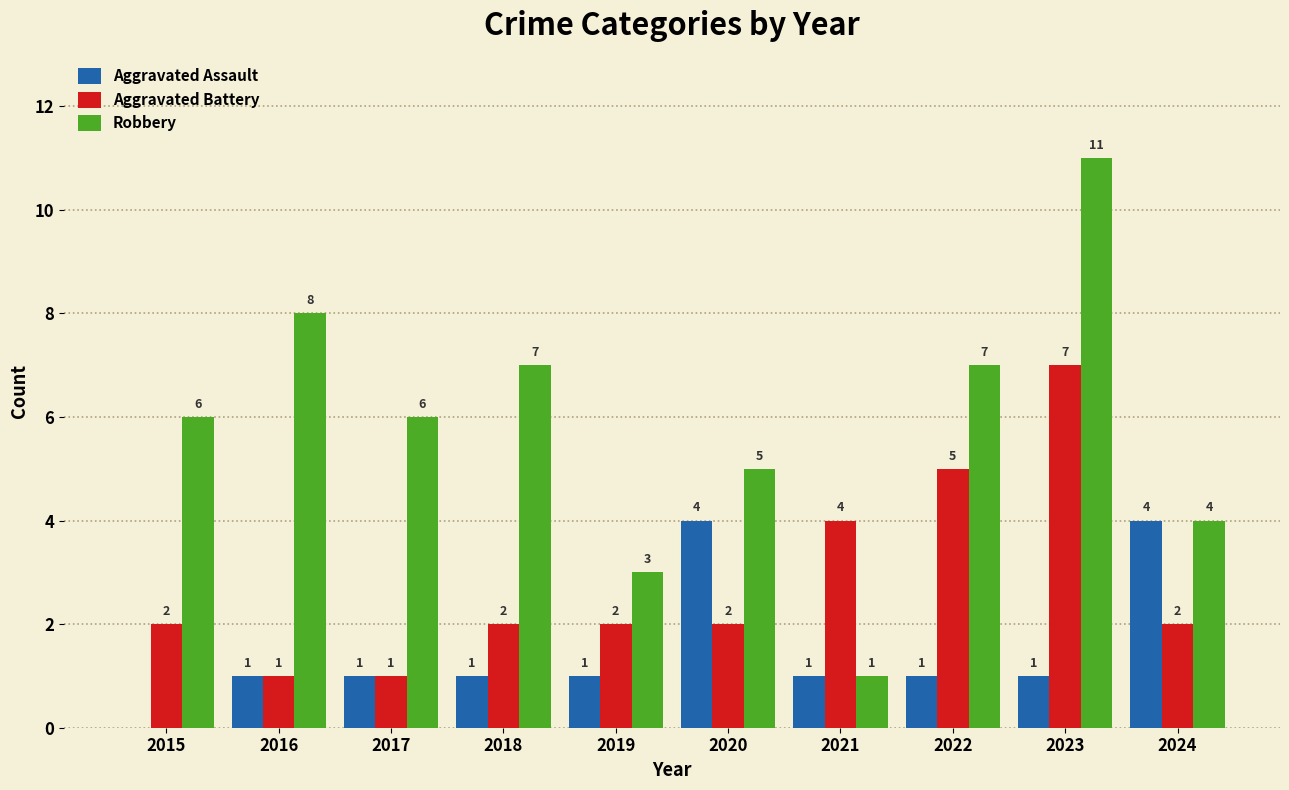

What is the total value across all series at 2024?

10